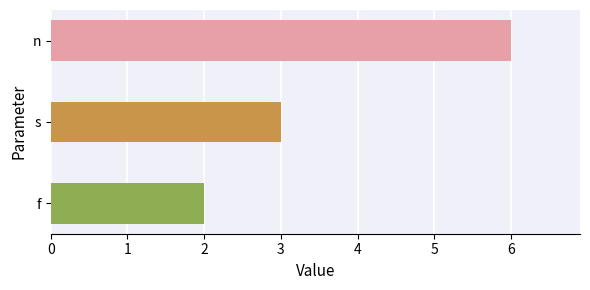

Rank the categories by value from highest to lowest.

n, s, f